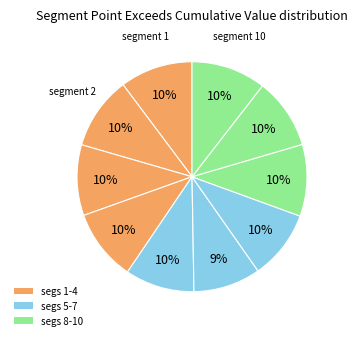

How many segments does this pie chart have?

10